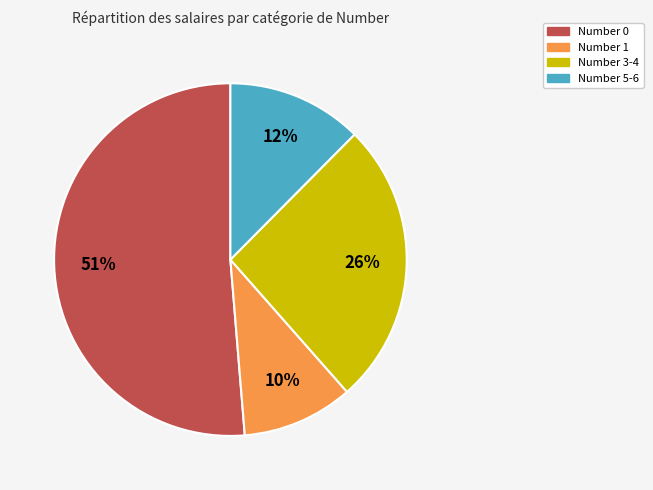

To the nearest percent, what portion does Number 1 represent?

10%